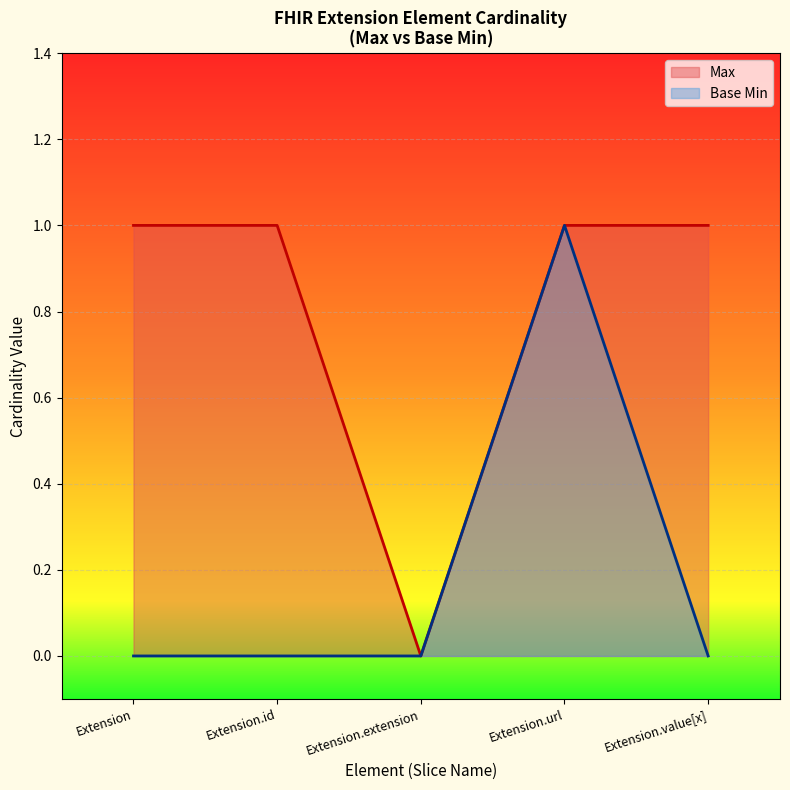

How many categories are shown in the chart?

5